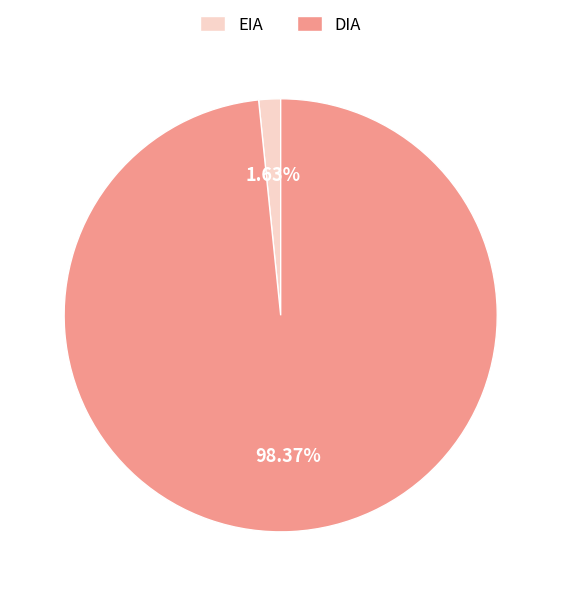

Which has a higher value, DIA or EIA?

DIA